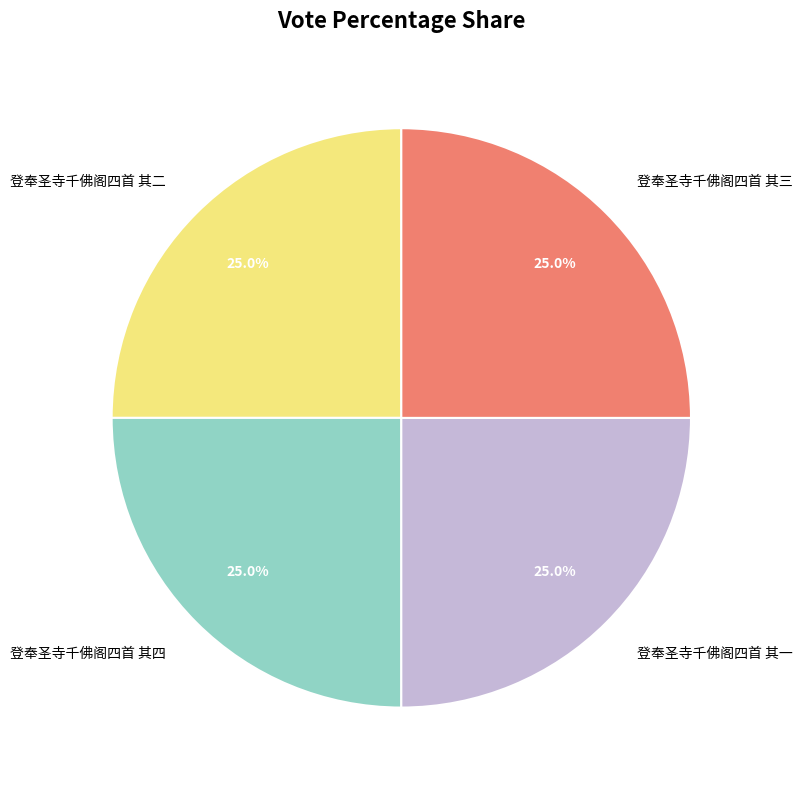

Is 登奉圣寺千佛阁四首 其二 the majority of the pie?

No